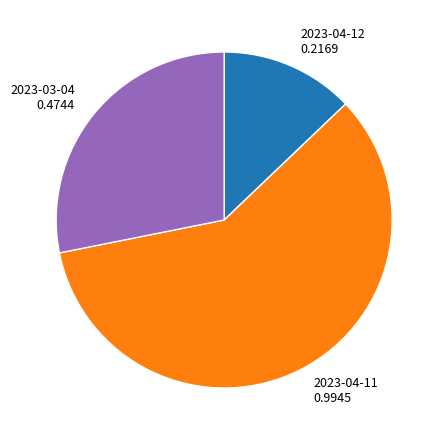

Which category has the smallest portion of the pie?

2023-04-12